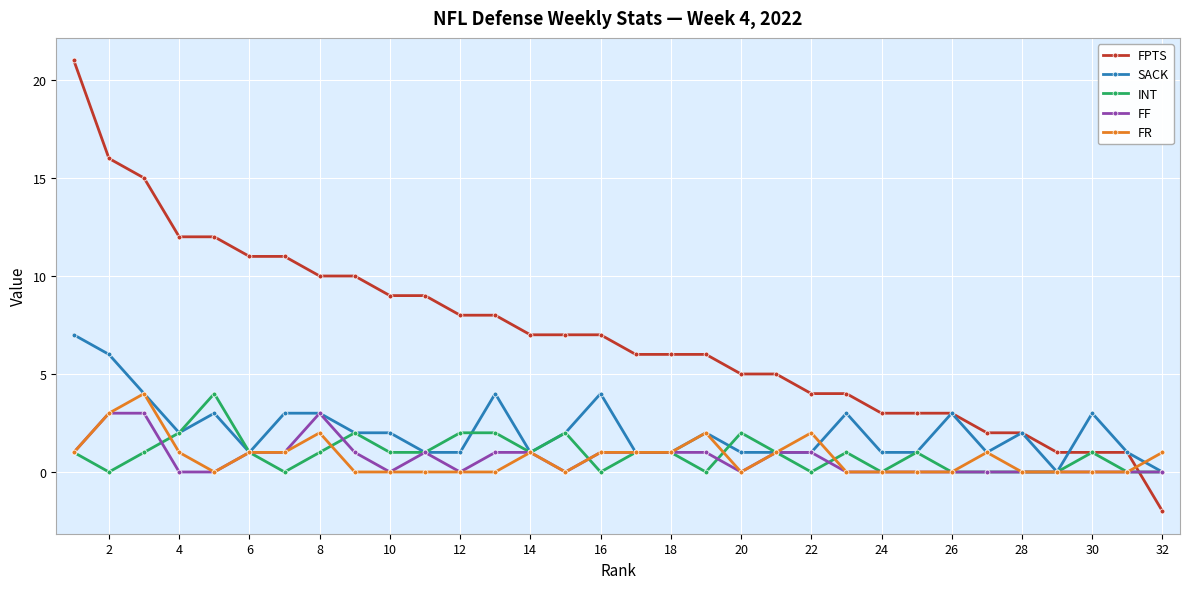

Count the FR values in the range 0 to 1.

27